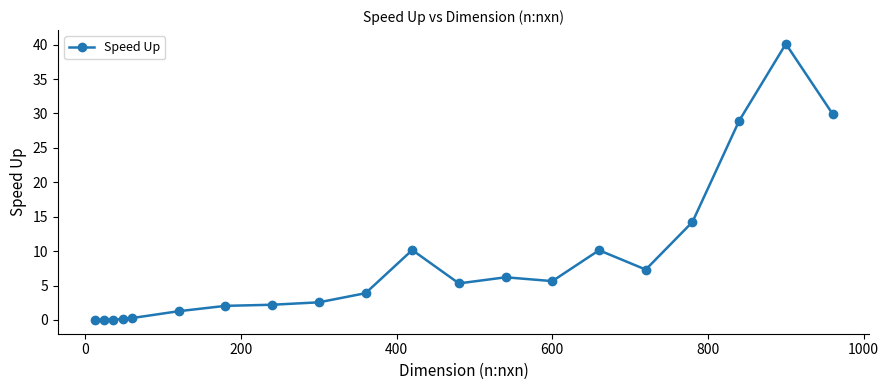

What is the average value?

8.5